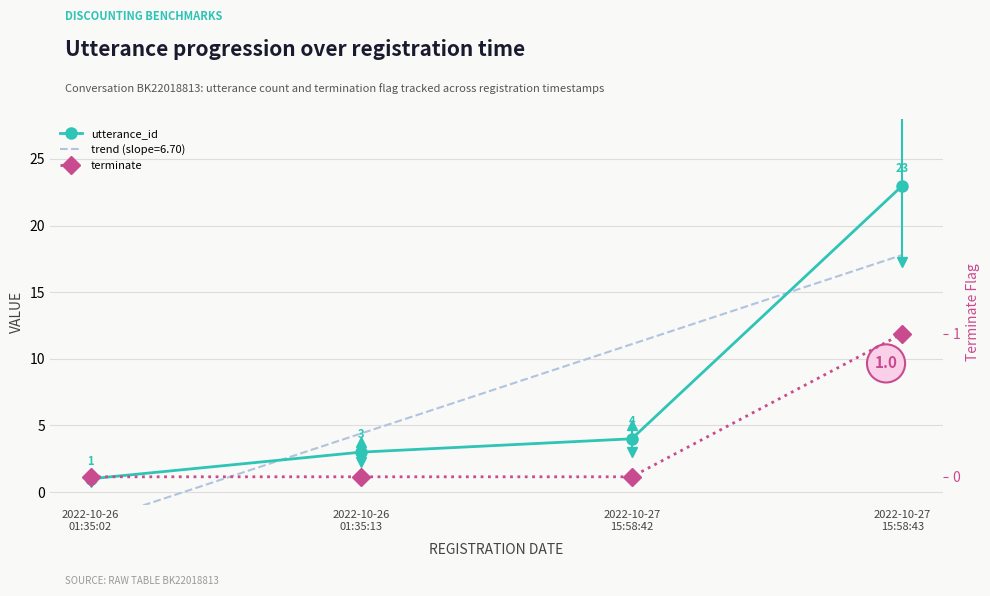

List the series in order of their peak value, lowest first.

terminate, utterance_id